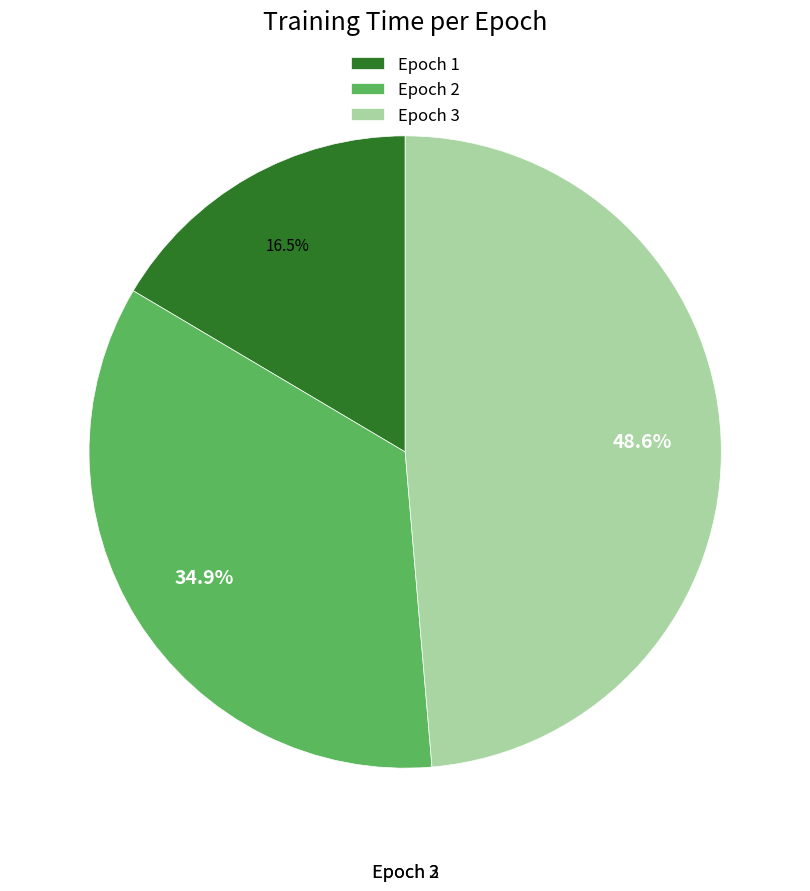

Which slice is the smallest?

Epoch 1